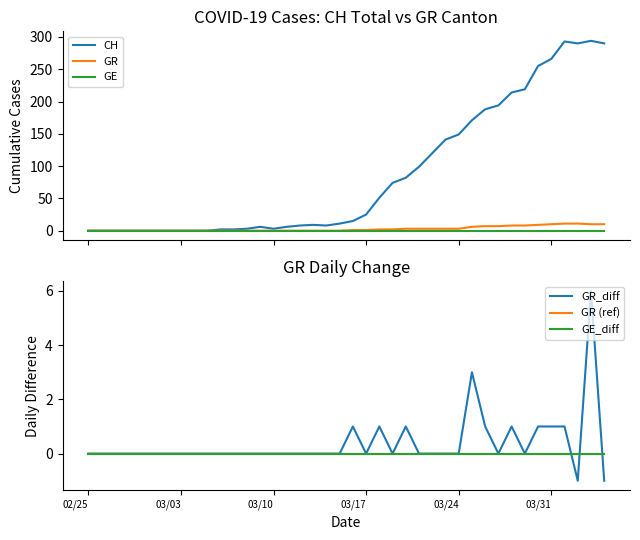

Which series has the largest total across all categories?

CH